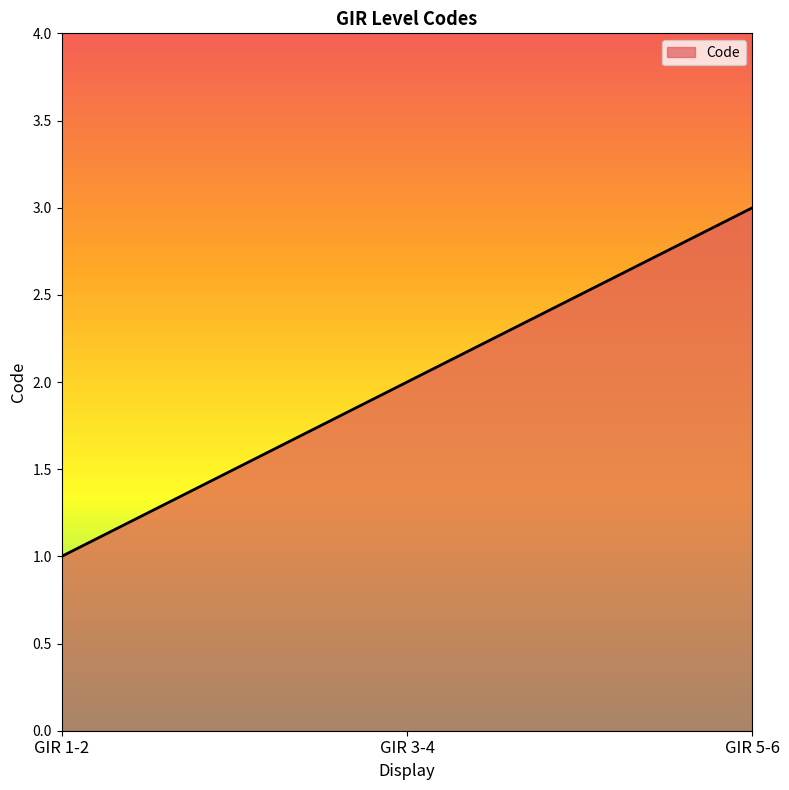

Approximately how many times larger is the value at GIR 1-2 compared to GIR 5-6?

0.3